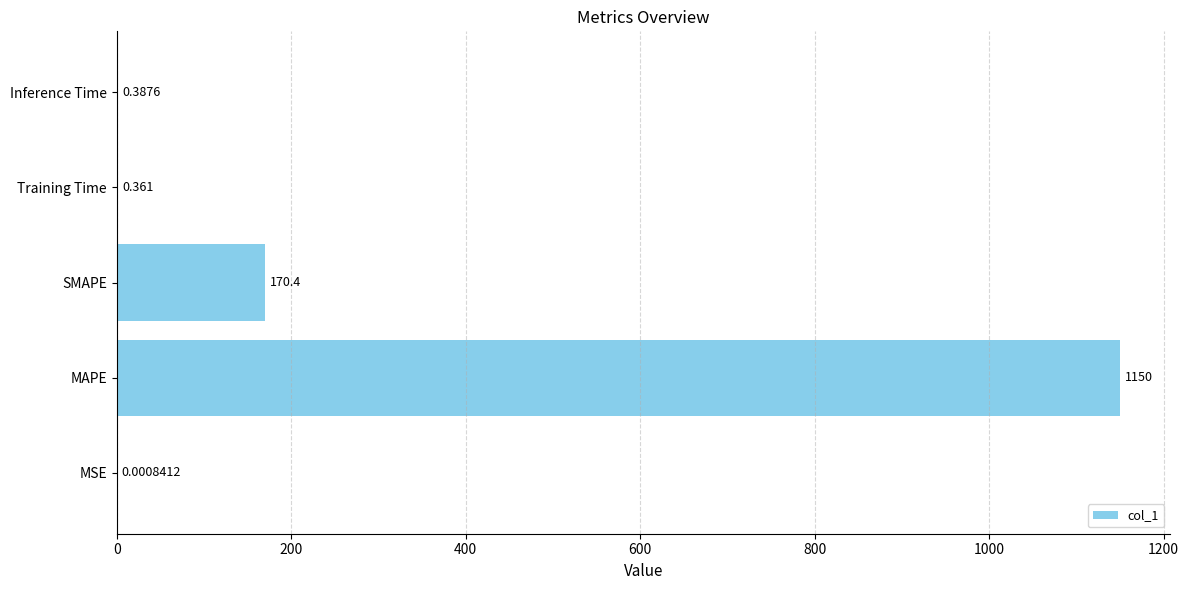

Which category has the highest value across all series?

MAPE